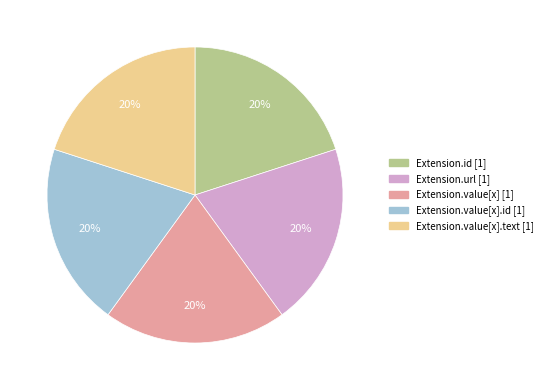

To the nearest percent, what is the average slice percentage?

20%